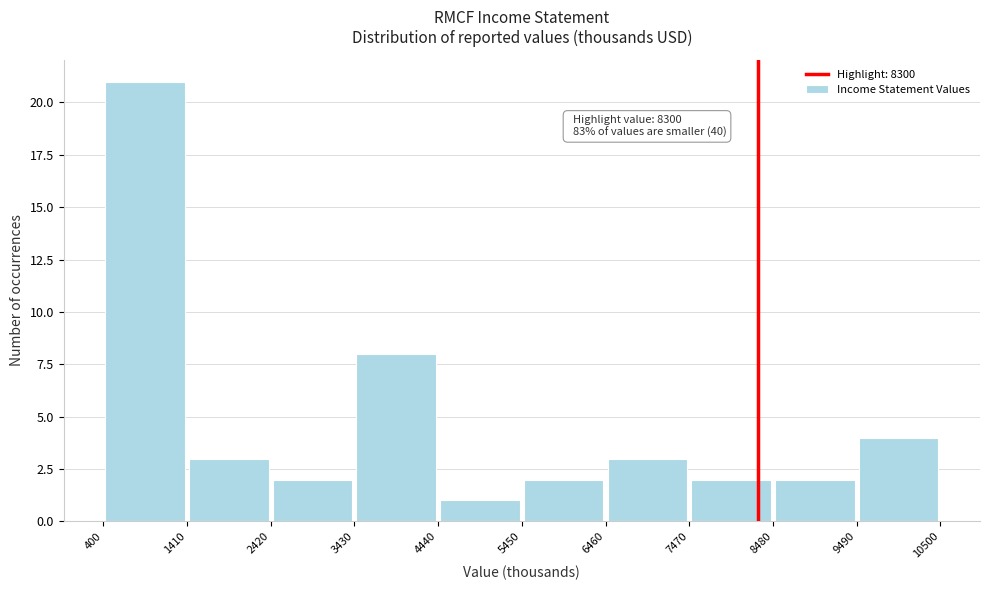

Which range on the x-axis has the tallest bar?

400 to 1410